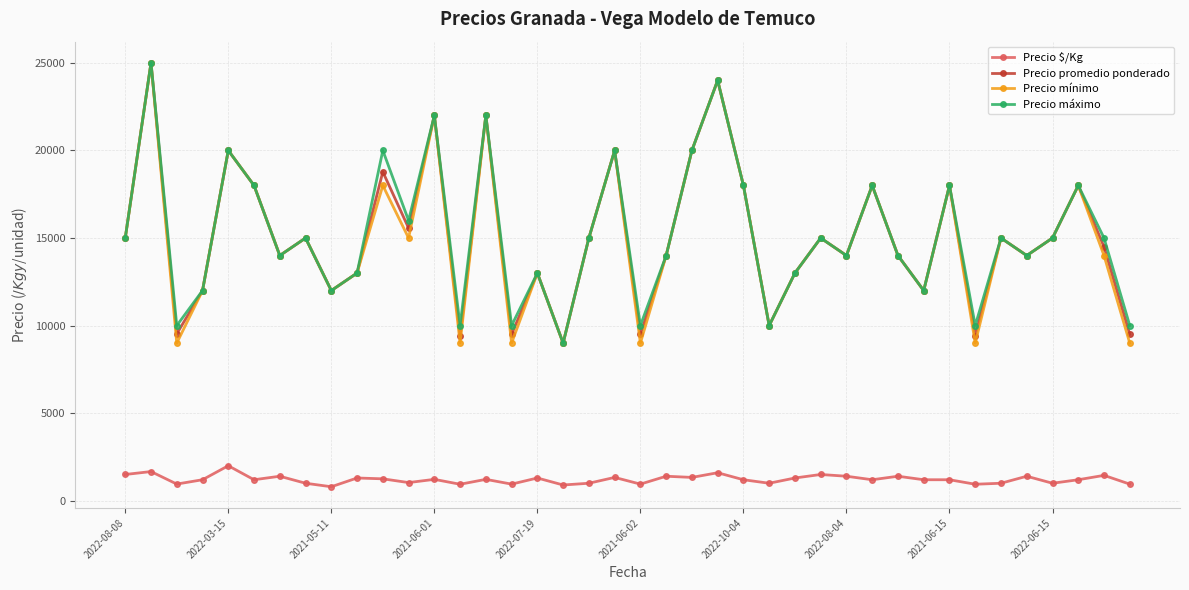

True or false: Precio promedio ponderado has more than 2 points higher than both neighbors.

True